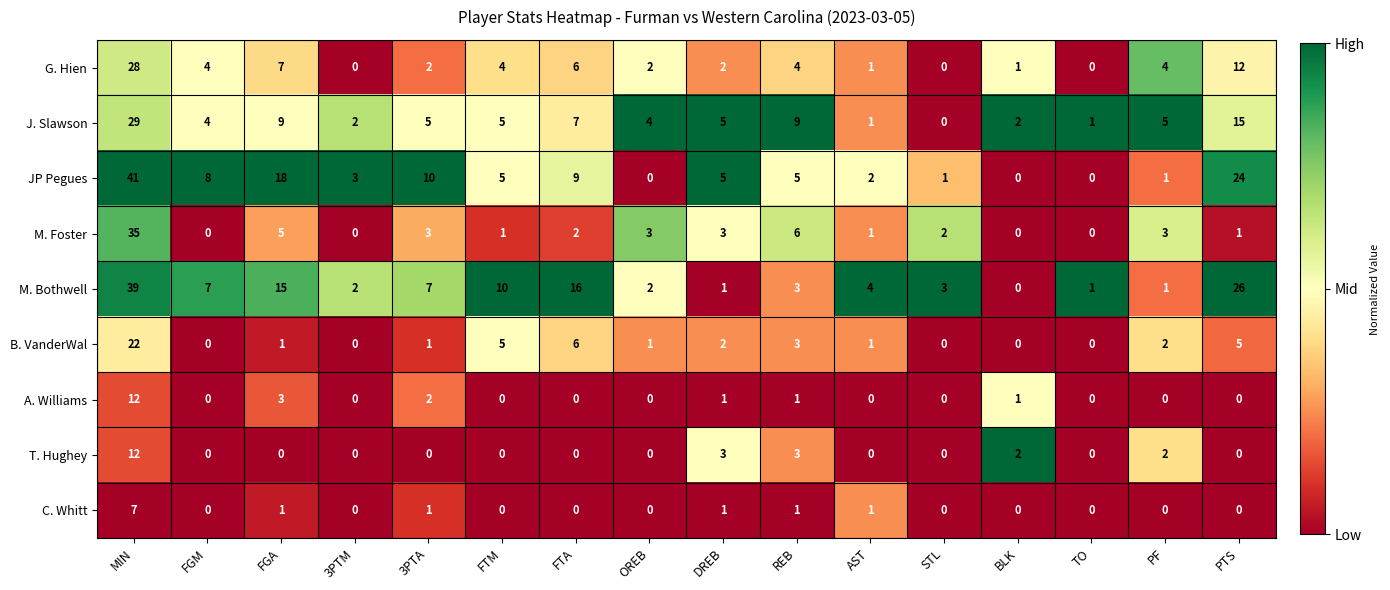

What is the average value of the B. VanderWal series?

3